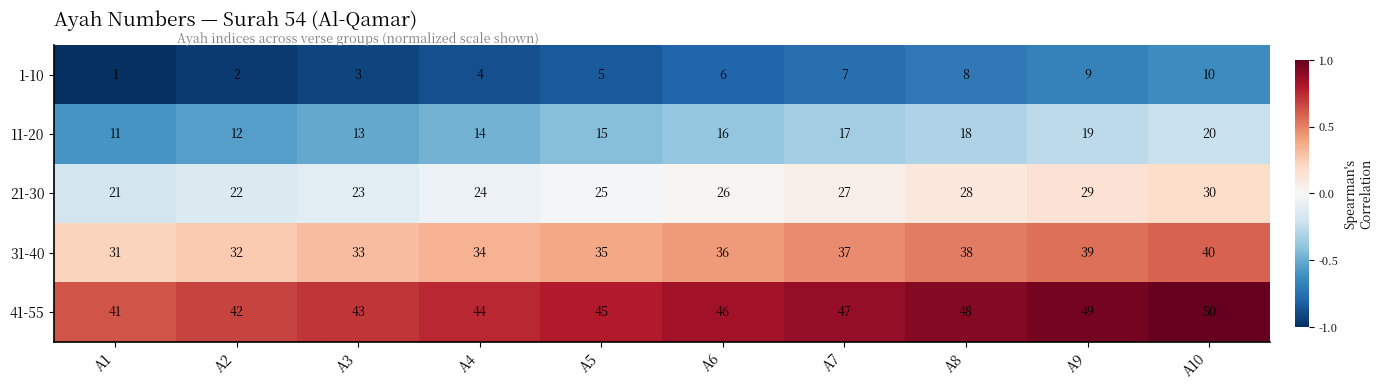

List the series in order of their overall mean, highest first.

41-55, 31-40, 21-30, 11-20, 1-10